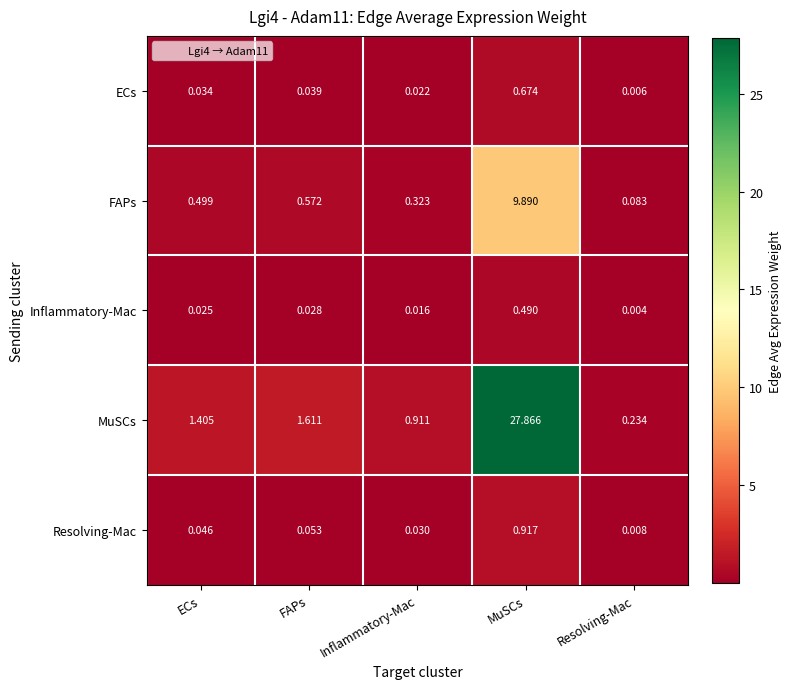

Where does the MuSCs series first go above 1?

ECs